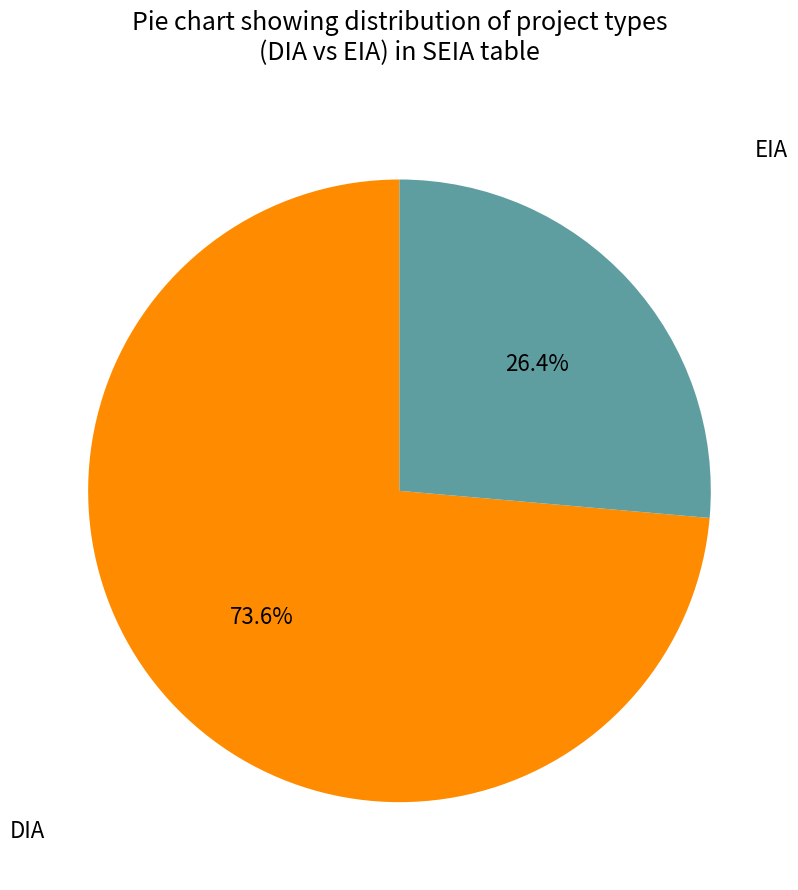

What percentage do EIA and DIA together represent?

100.0%